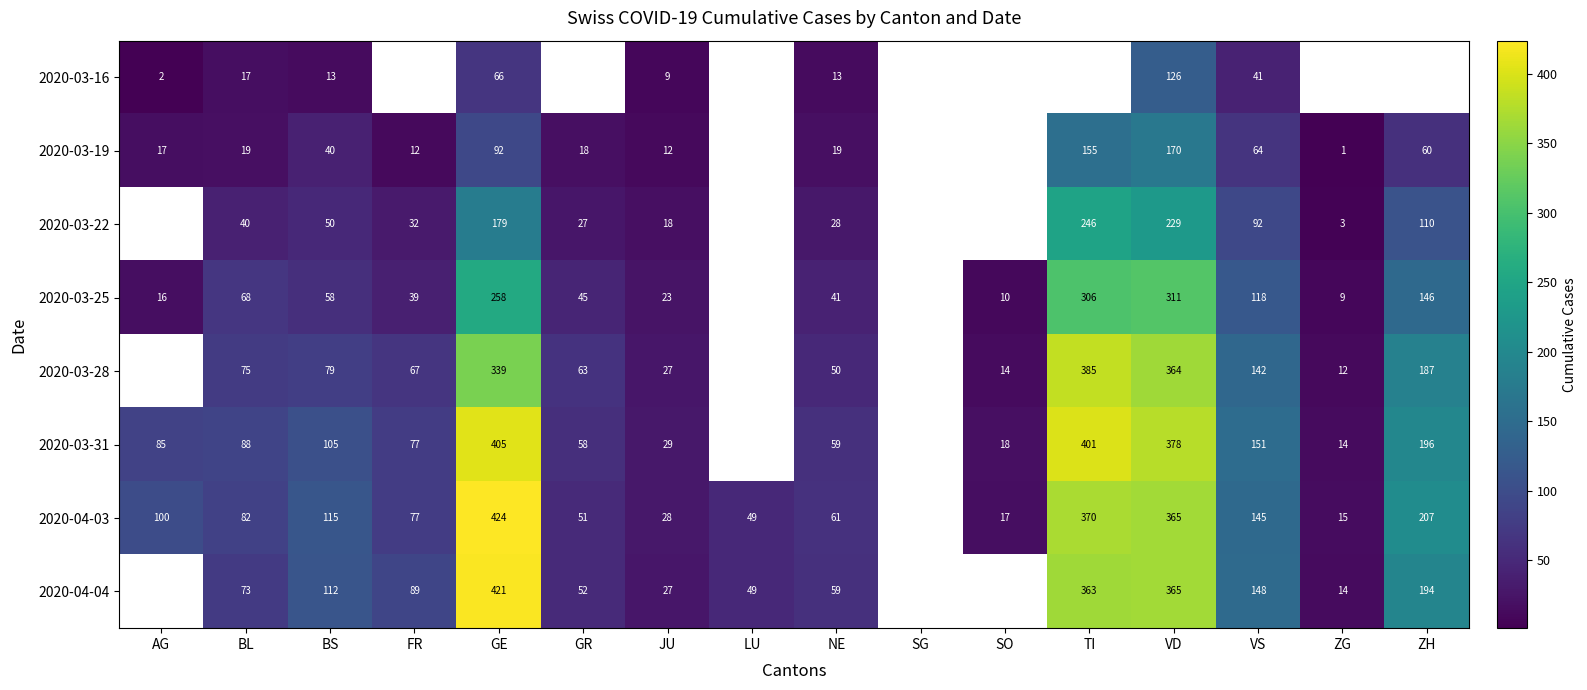

Is the value of 2020-04-04 at FR greater than the value of 2020-03-31 at JU?

Yes